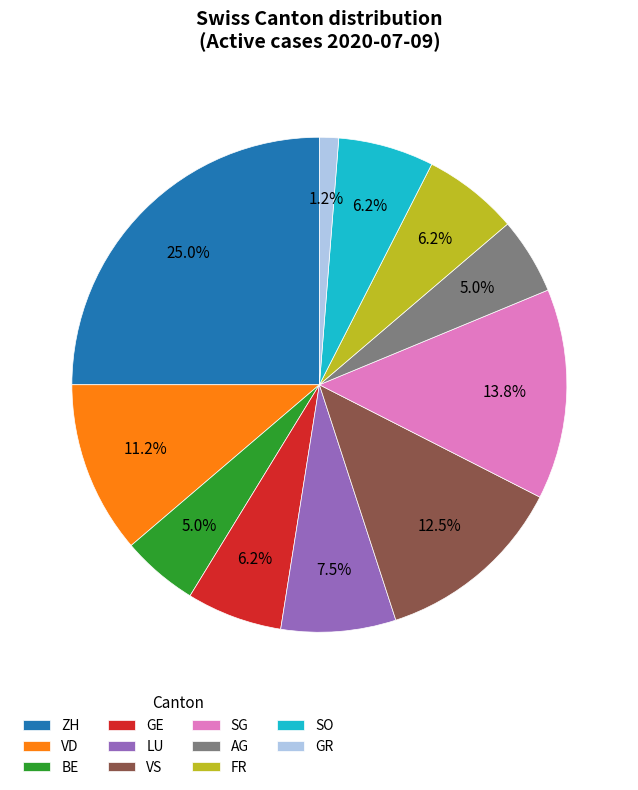

Which slice is the smallest?

GR